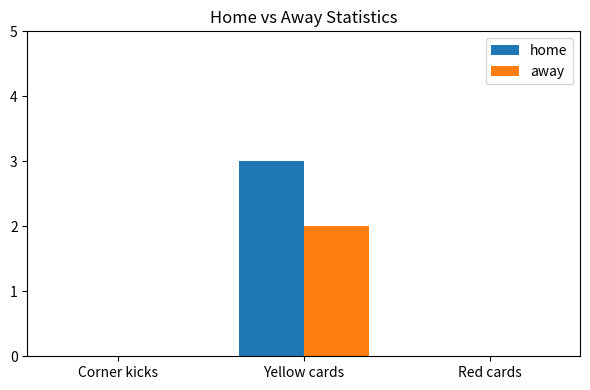

Which series has the largest total across all categories?

home